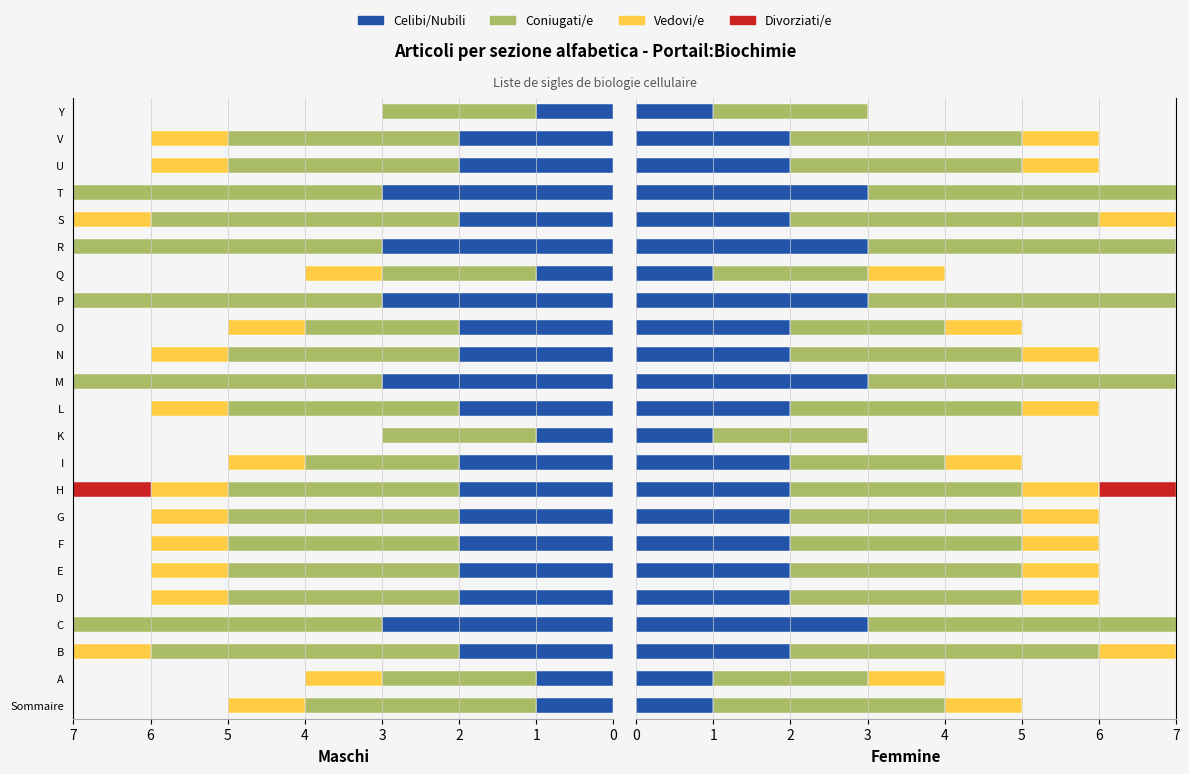

How many data points in Vedovi/e are above 1?

3